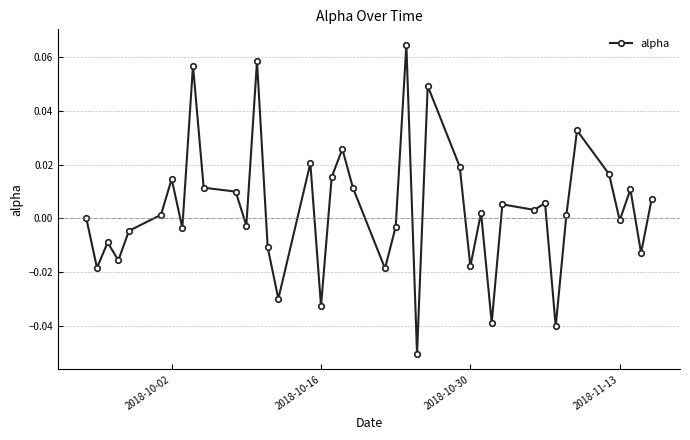

How many interior local peaks (higher than both neighbors) does the data have?

13